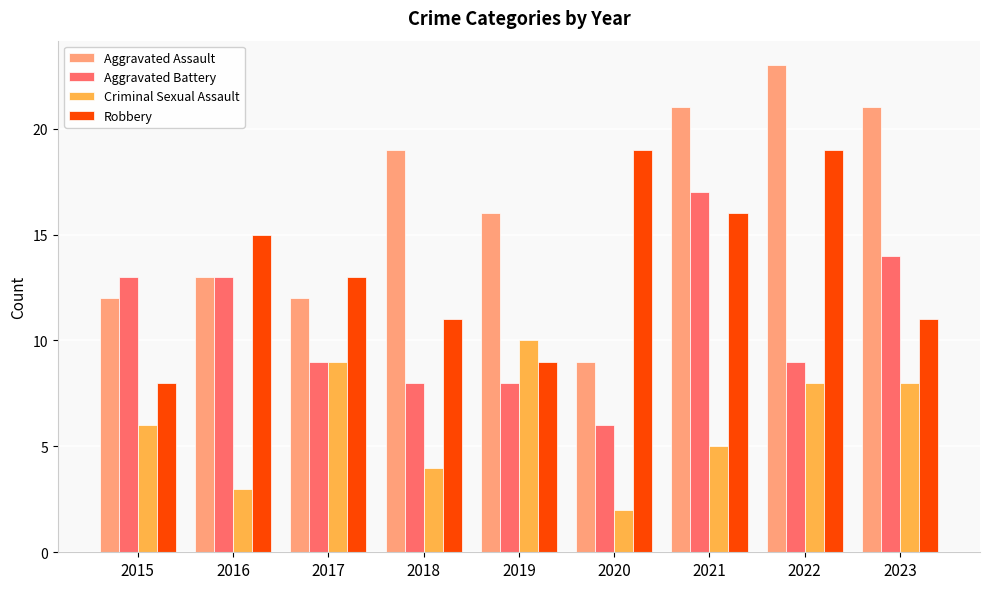

Which series changed the most between 2016 and 2018?

Aggravated Assault